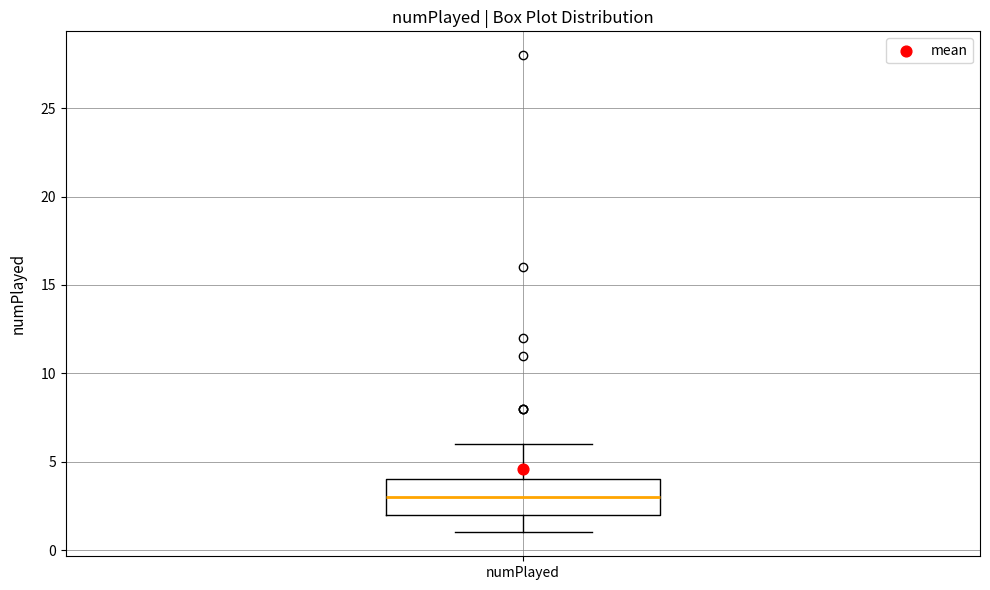

Where does the upper whisker of the box for numPlayed end on the y-axis? The values are not printed on the chart, so give them approximately, as read against the axis.

6